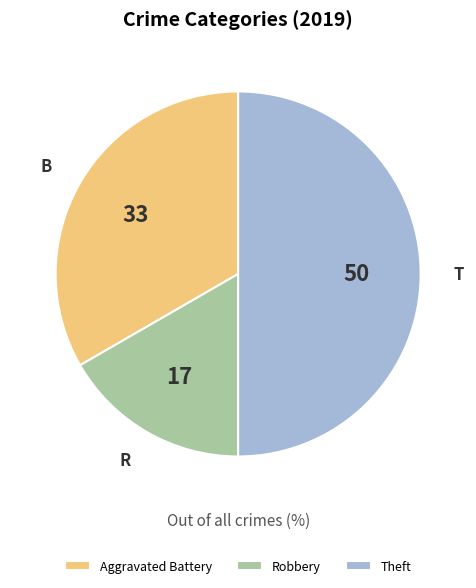

Between Aggravated Battery and Robbery, which is larger?

Aggravated Battery